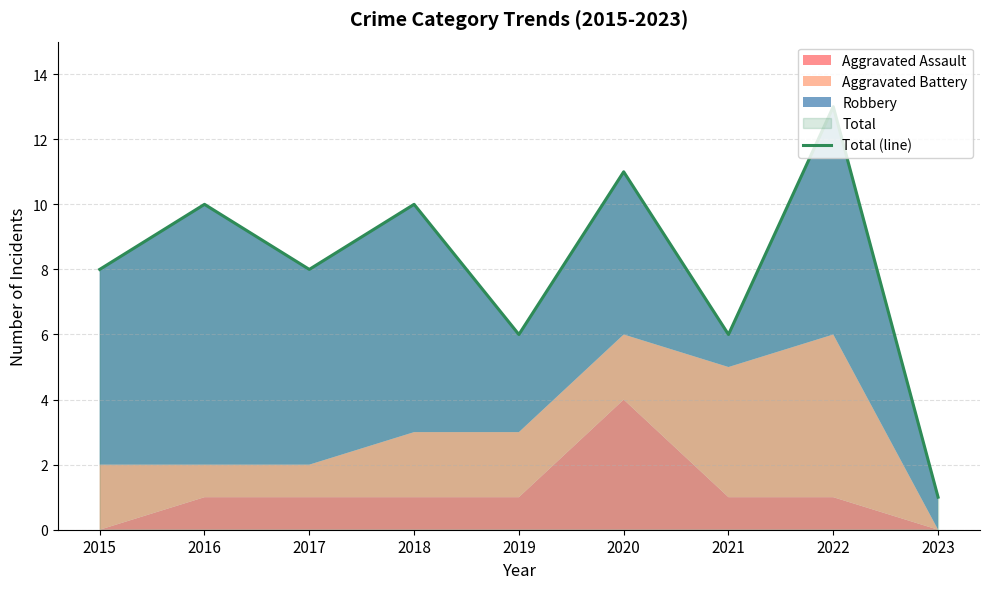

Where does the data first go above 8?

2016